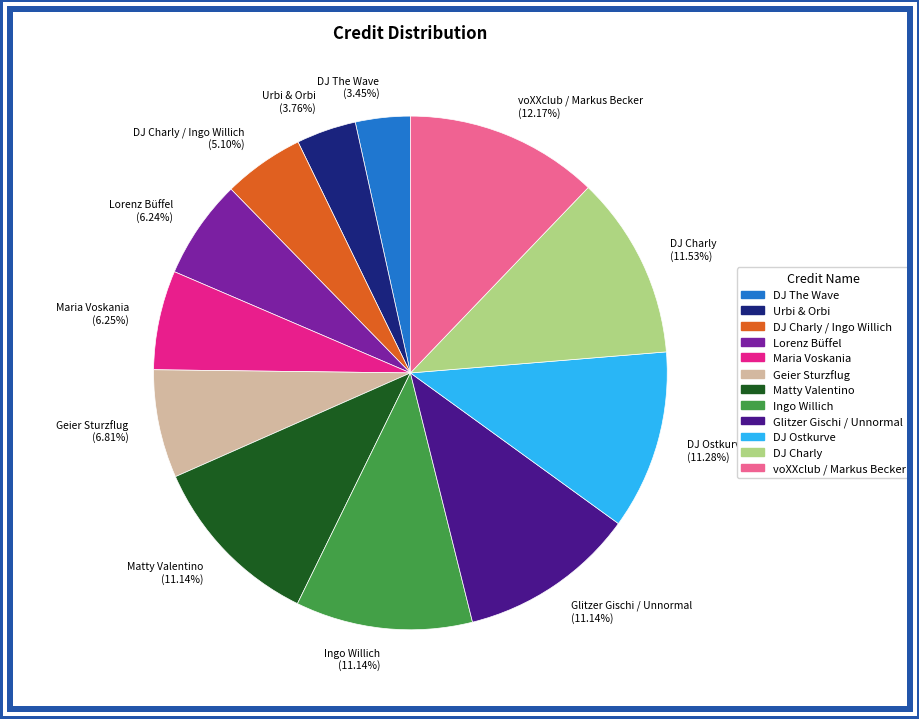

Do DJ The Wave (3.45%) and Lorenz Büffel (6.24%) together represent more than half of the pie?

No